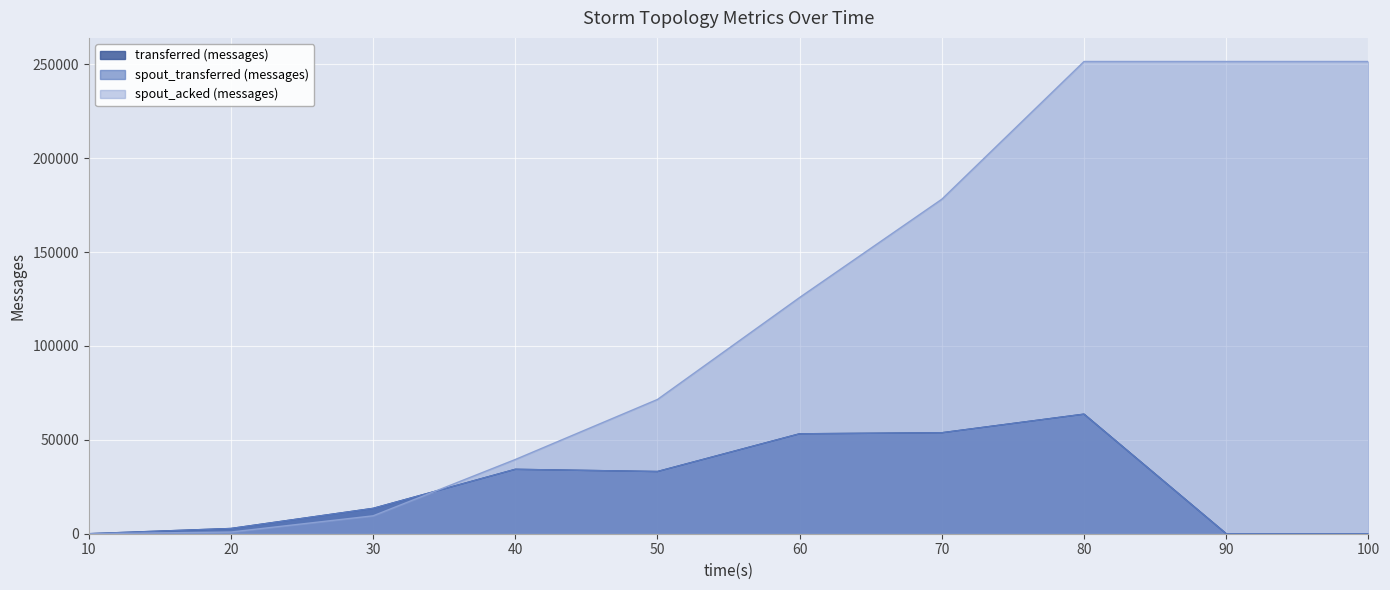

True or false: spout_acked (messages) has a value of 268 at 20.

False